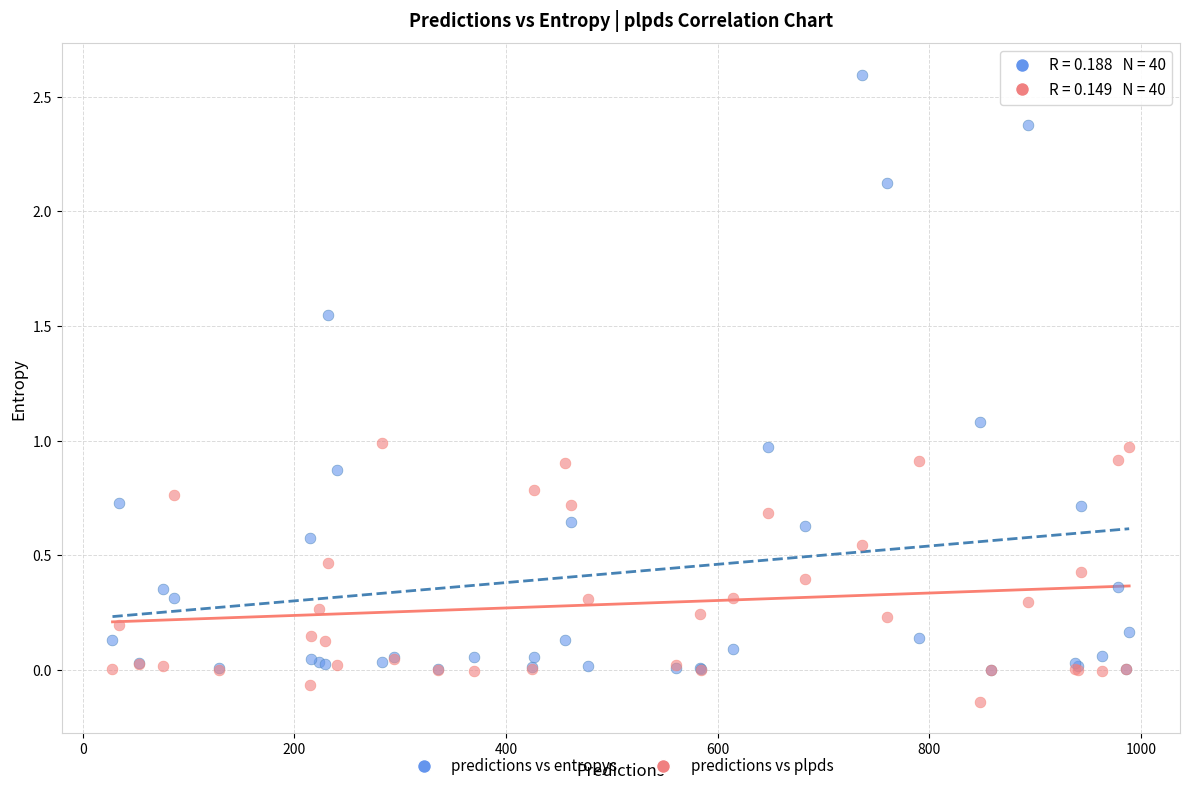

Which series contains the highest Y value?

predictions vs entropys